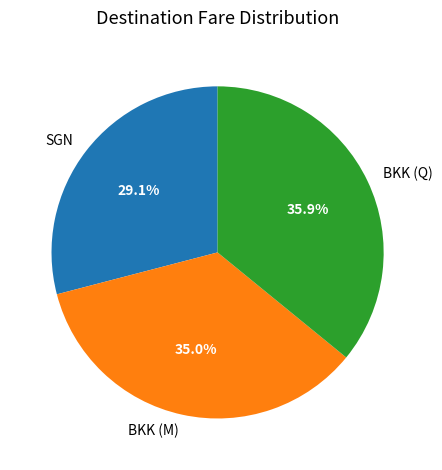

To the nearest percent, what percentage of the pie is SGN?

29%